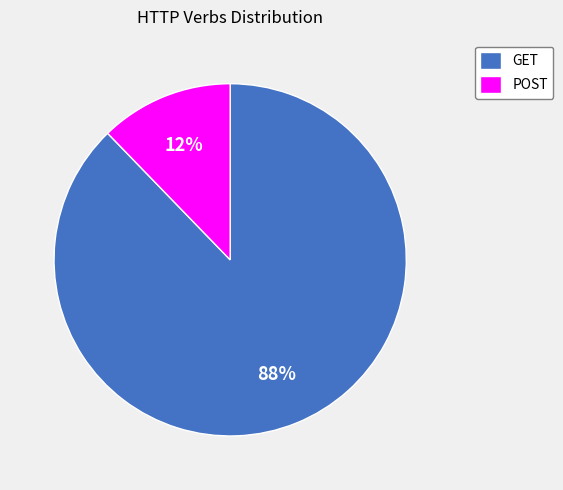

To the nearest percent, what is the average slice percentage?

50%